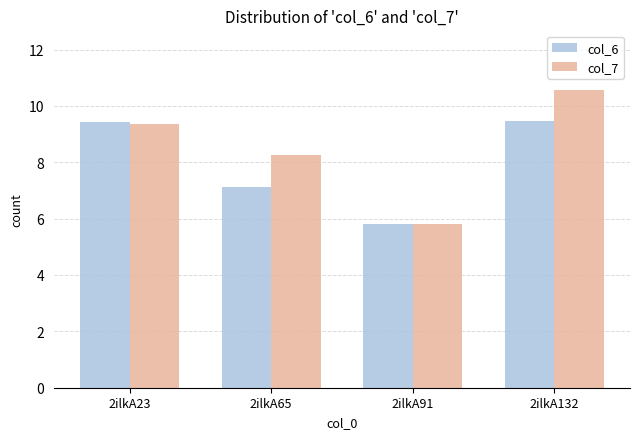

How many values in the col_6 series are below 9?

2